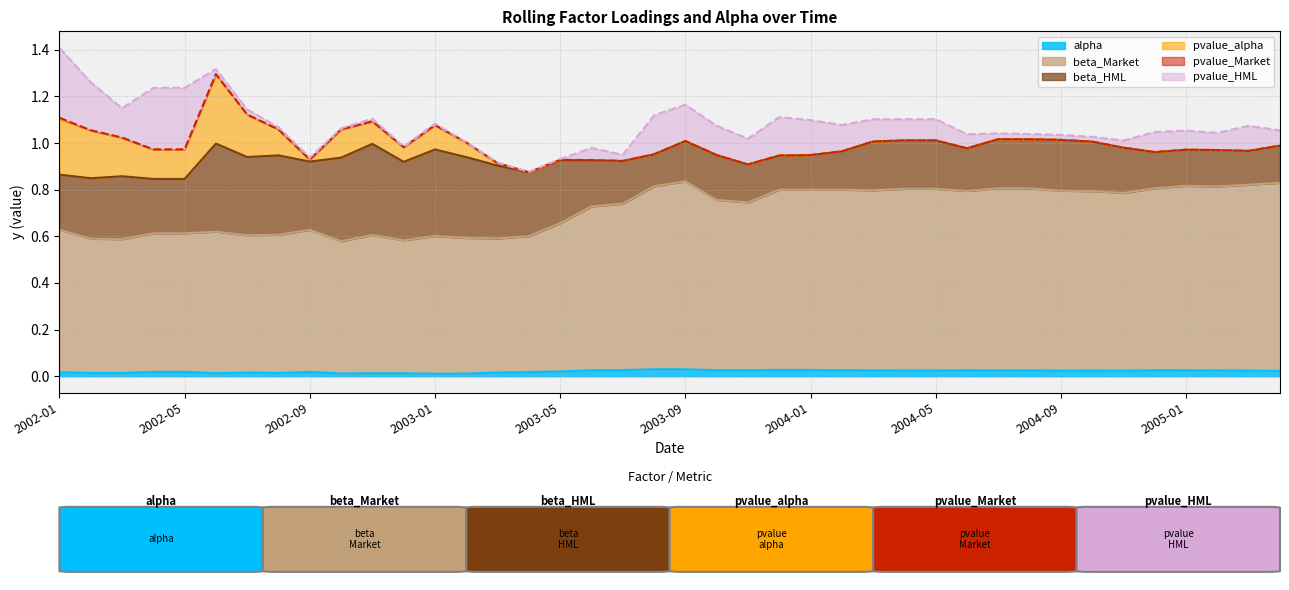

Is the value of beta_HML at 2002-04 greater than the value of pvalue_alpha at 2003-09?

Yes